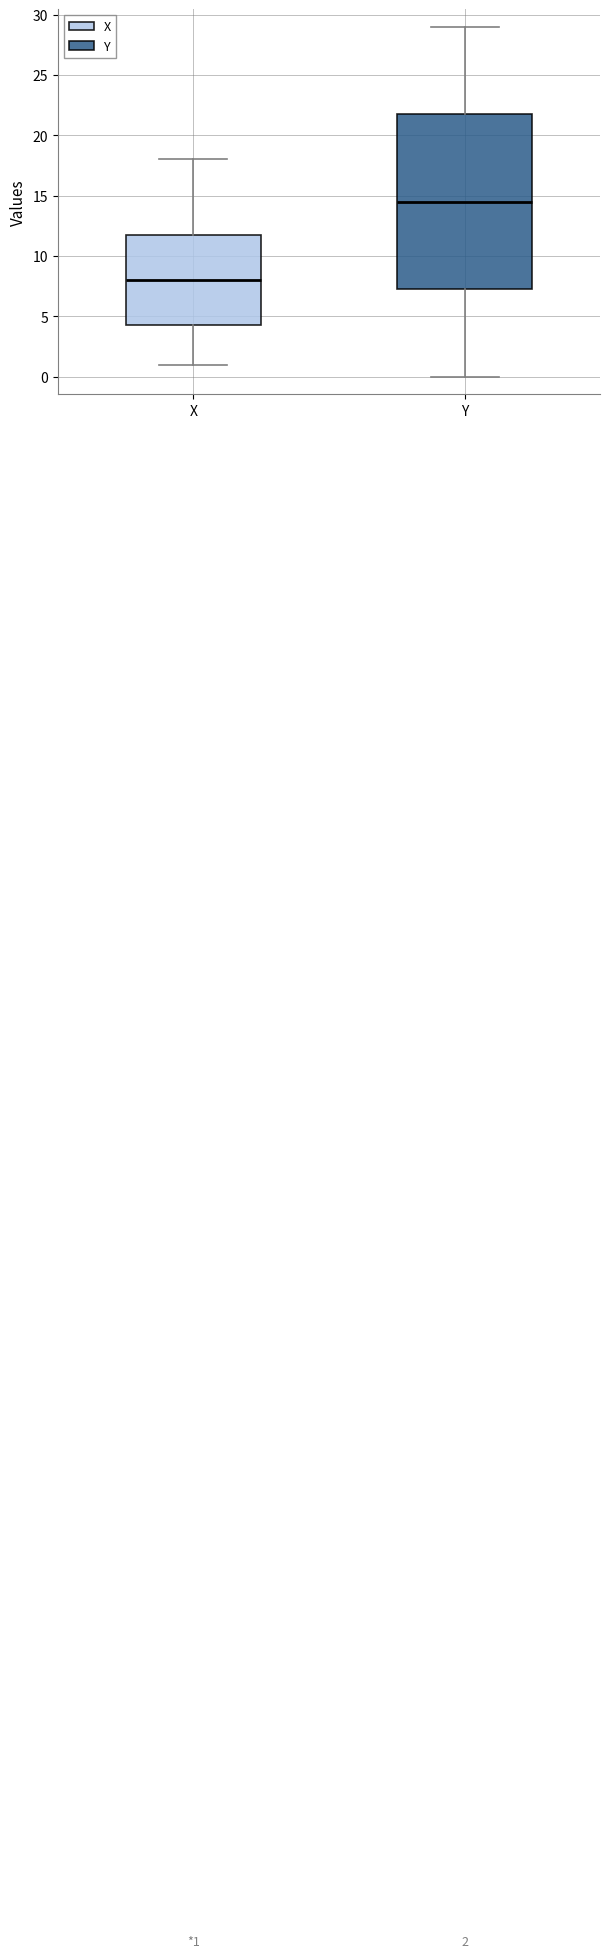

Which box is the tallest, from its lower edge to its upper edge?

Y